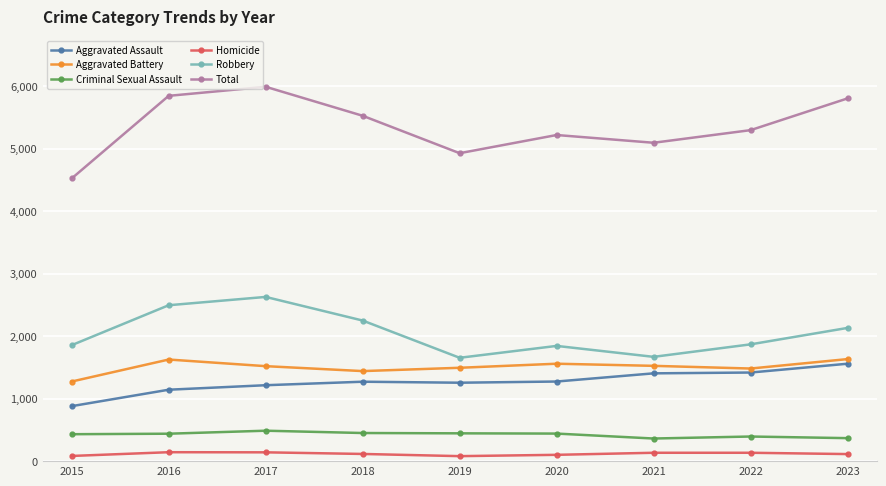

What is the smallest value displayed?

80